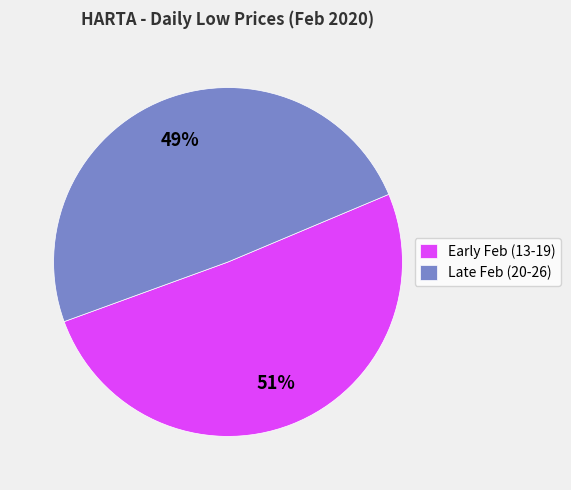

Which has a higher value, Late Feb (20-26) or Early Feb (13-19)?

Early Feb (13-19)